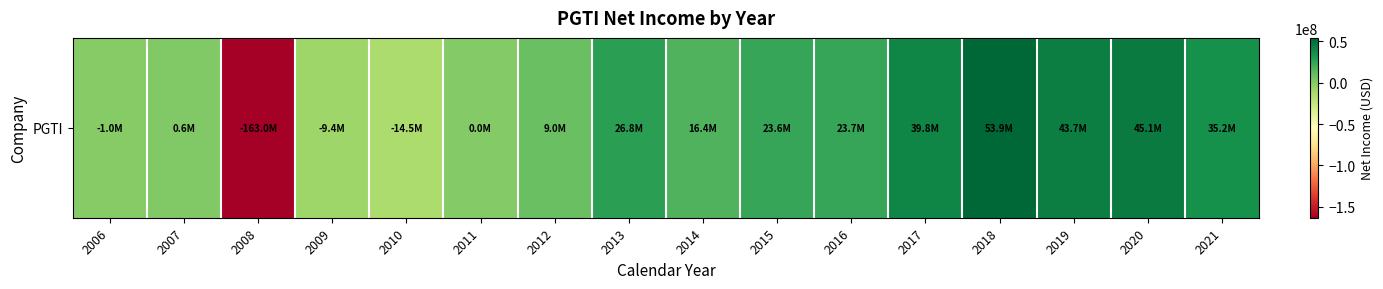

What is the difference between the maximum and second lowest values?

68428000